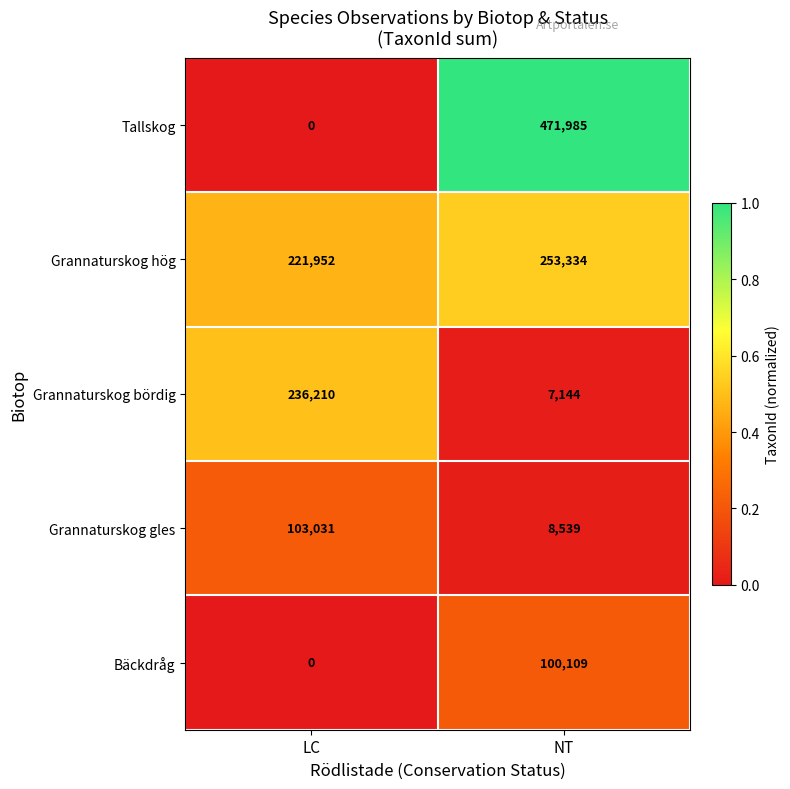

What is the total value across all series at NT?

841111